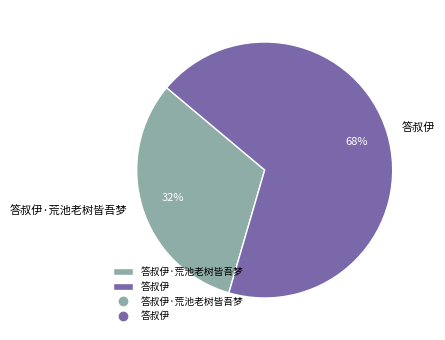

True or false: 答叔伊·荒池老树皆吾梦 accounts for 24% of the total.

False